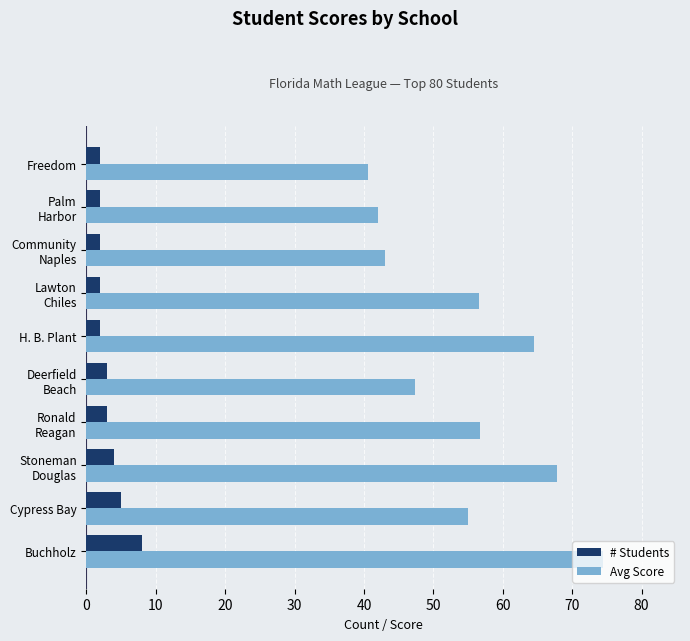

How many data points in # Students are less than 3?

5